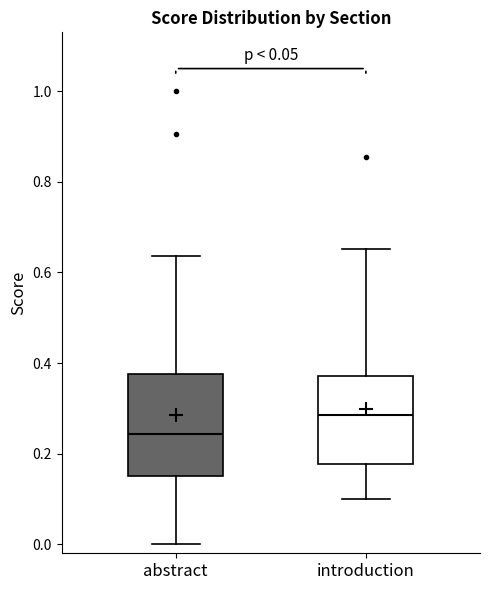

Comparing the boxes themselves (not the whiskers), which one is the tallest?

abstract